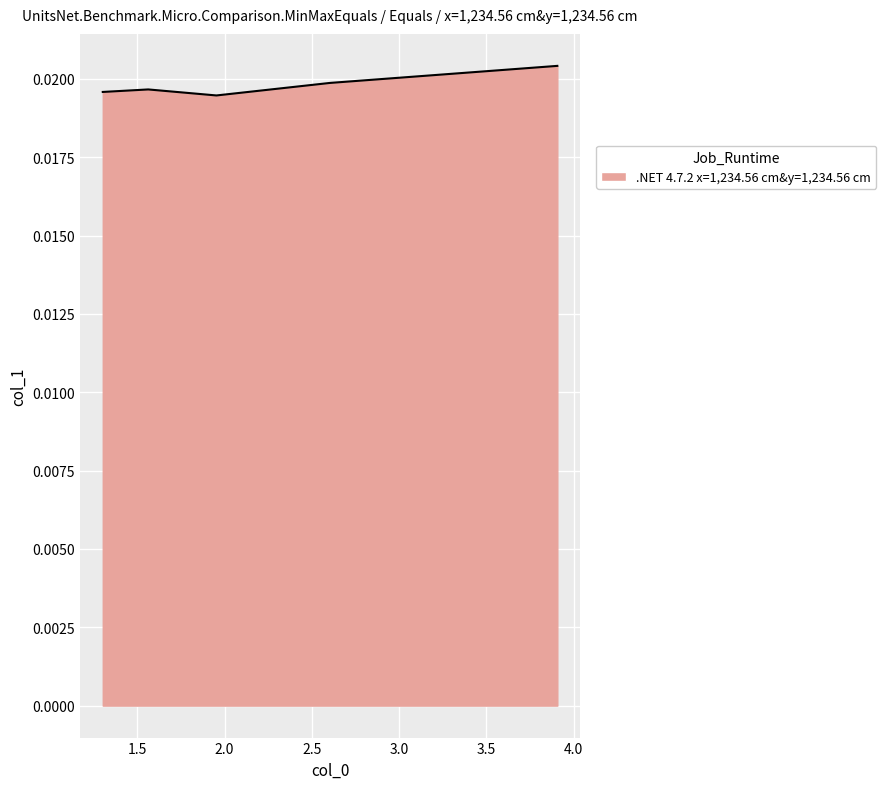

Between 1.95312 and 2.60417, which is larger?

2.60417